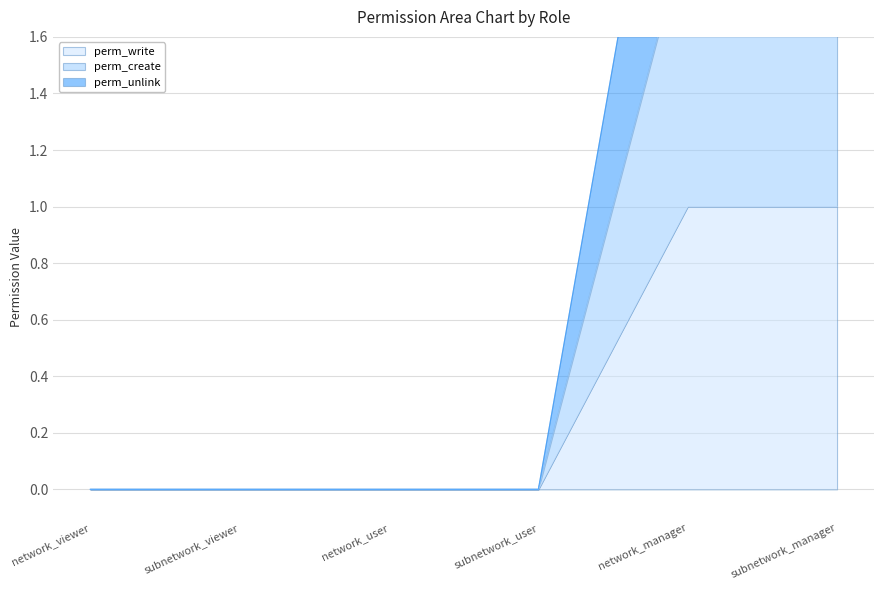

Which series changed the most between network_viewer and subnetwork_viewer?

perm_write